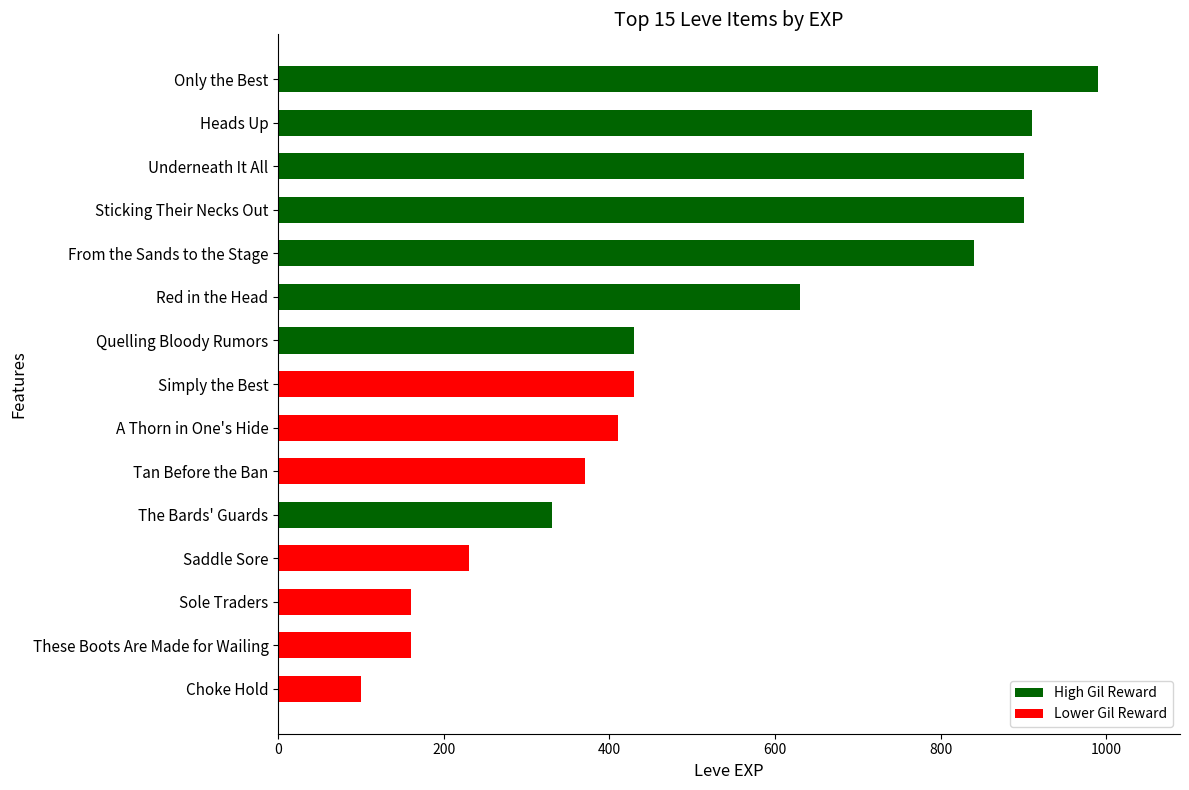

The value at Simply the Best is 112. True or false?

False